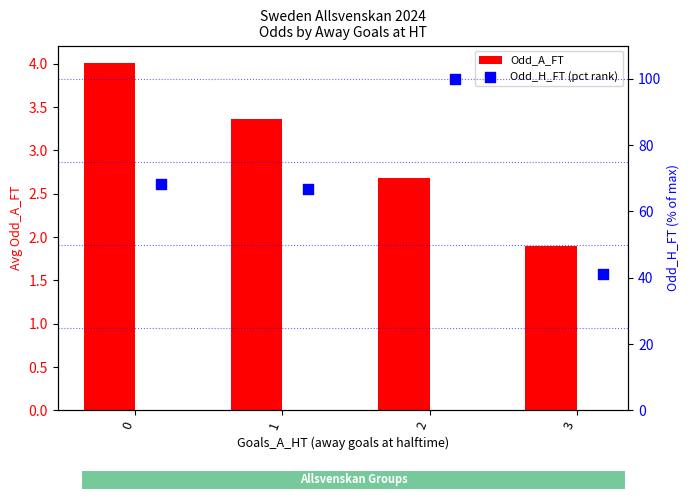

Which series reaches the maximum Y coordinate?

Odd_H_FT (pct rank)